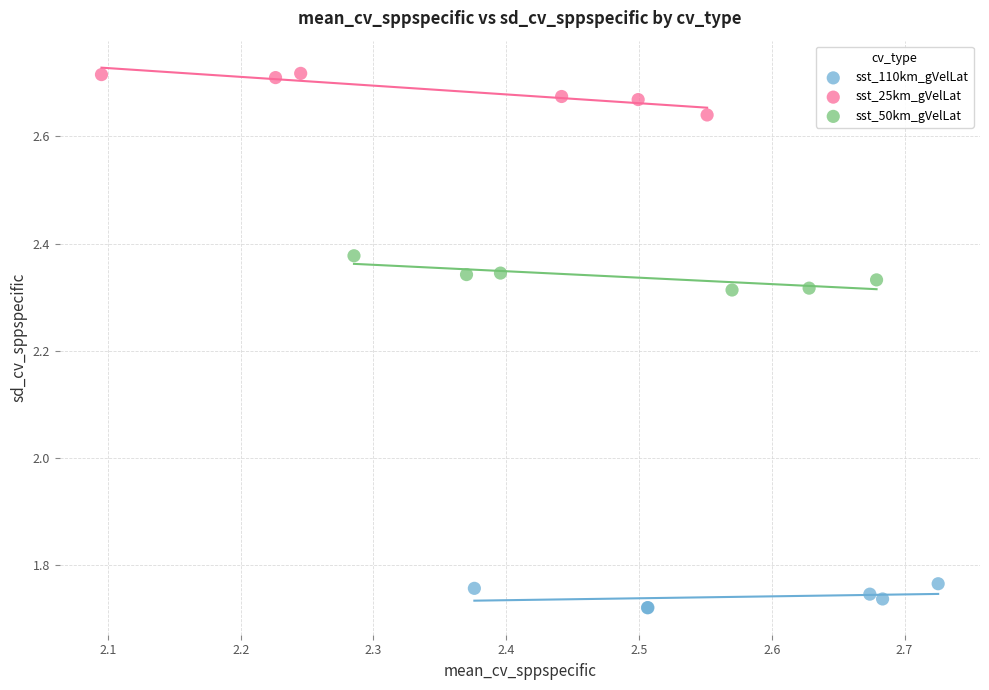

Which series reaches the maximum Y coordinate?

sst_25km_gVelLat